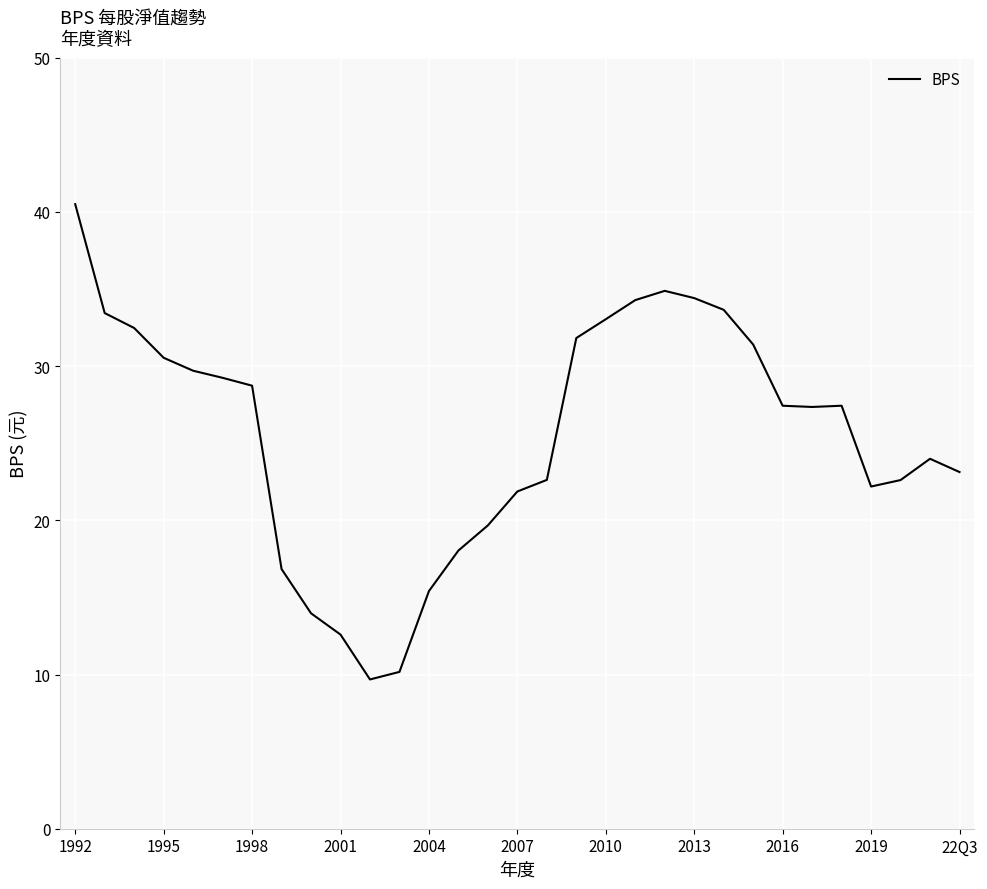

Count the number of data series in this chart.

1